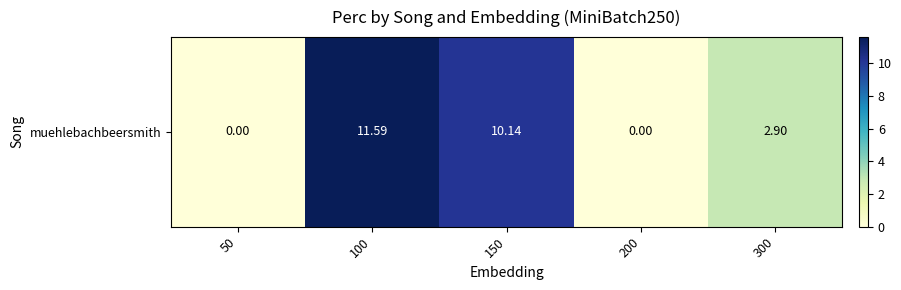

Read the value at 150.

10.1